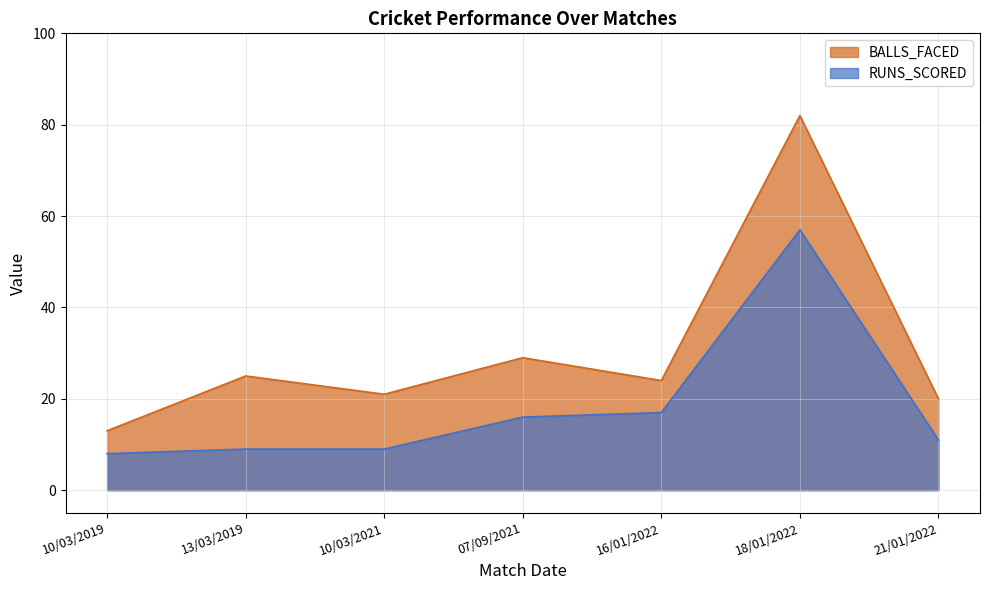

True or false: BALLS_FACED has a value of 13 at 10/03/2019.

True